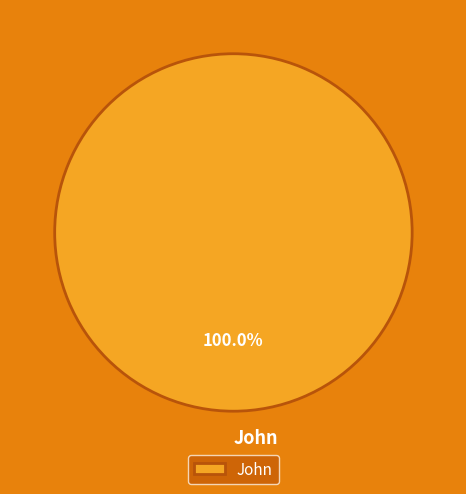

Rank the categories by value from lowest to highest.

John